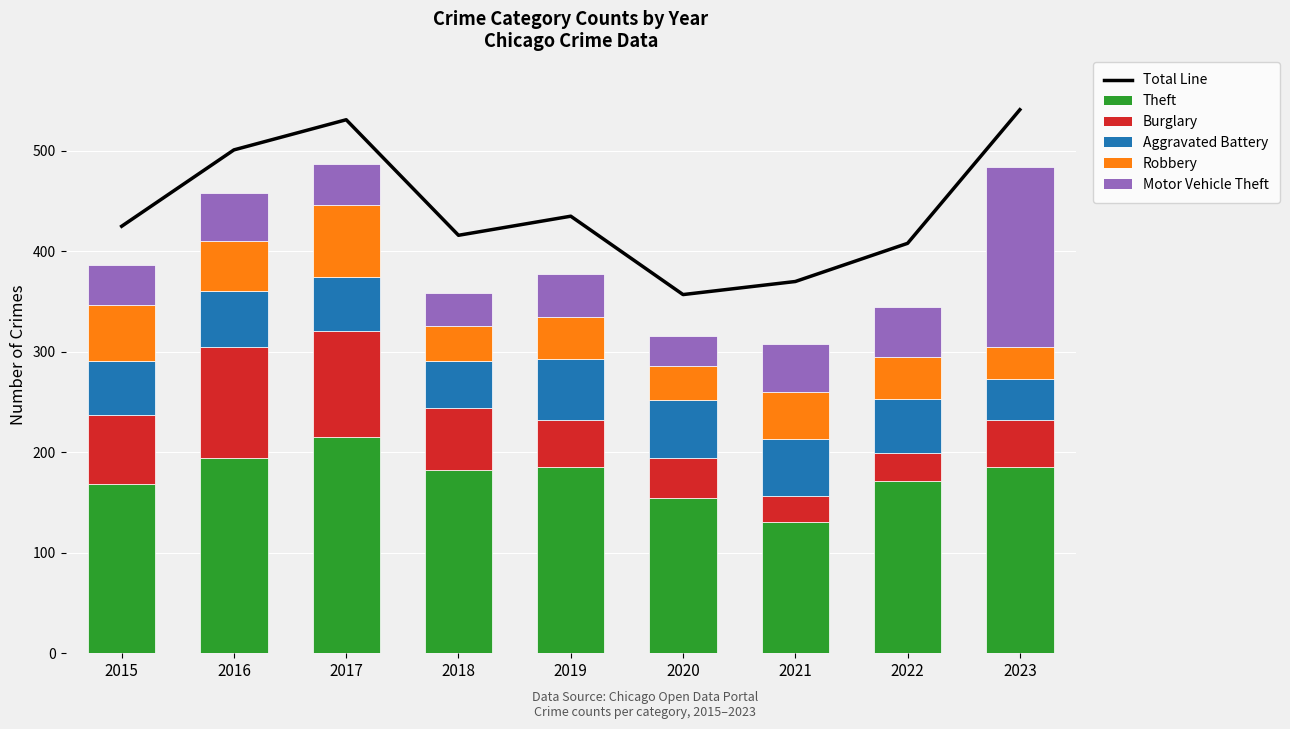

At 2023, list the series in order from largest to smallest.

Total Line, Theft, Motor Vehicle Theft, Burglary, Aggravated Battery, Robbery